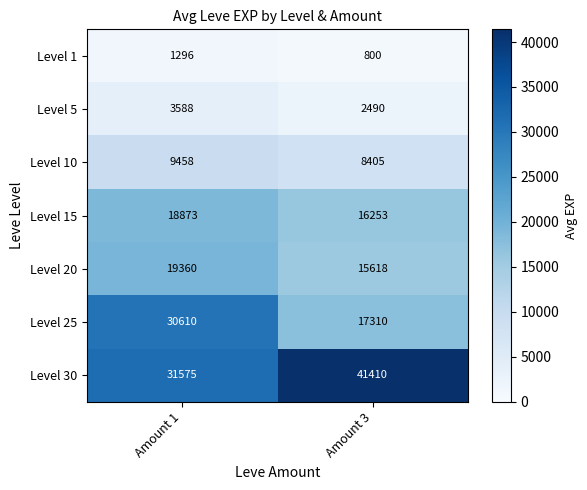

Which series has the widest spread of values?

Level 25